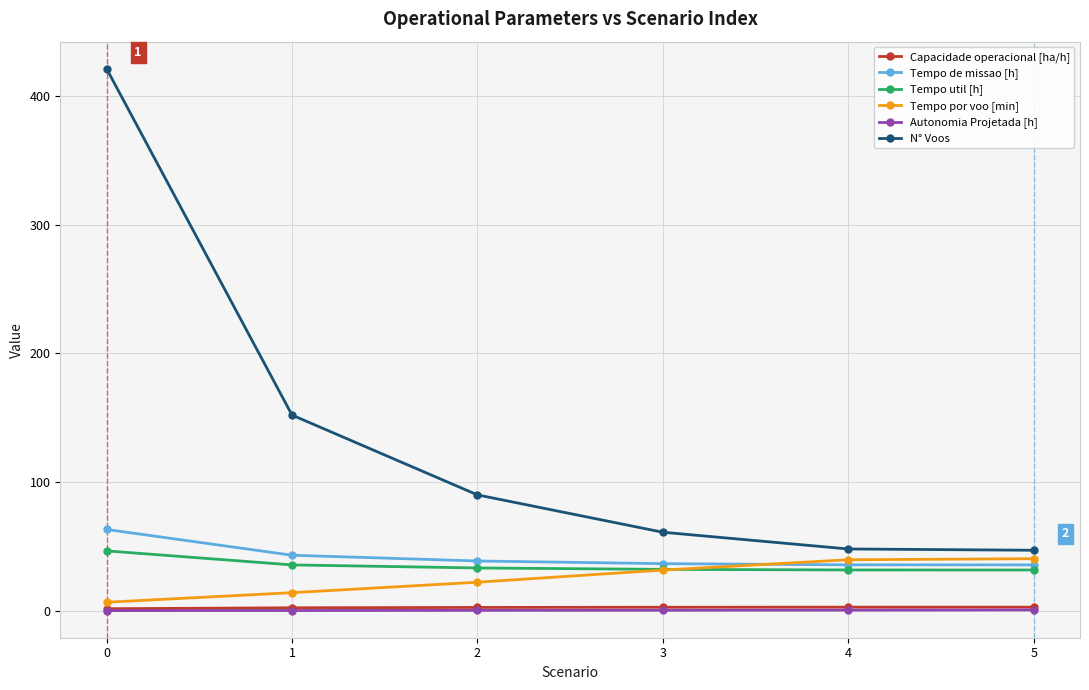

What is the value of the Tempo de missao [h] point at the 6th from the left?

35.6